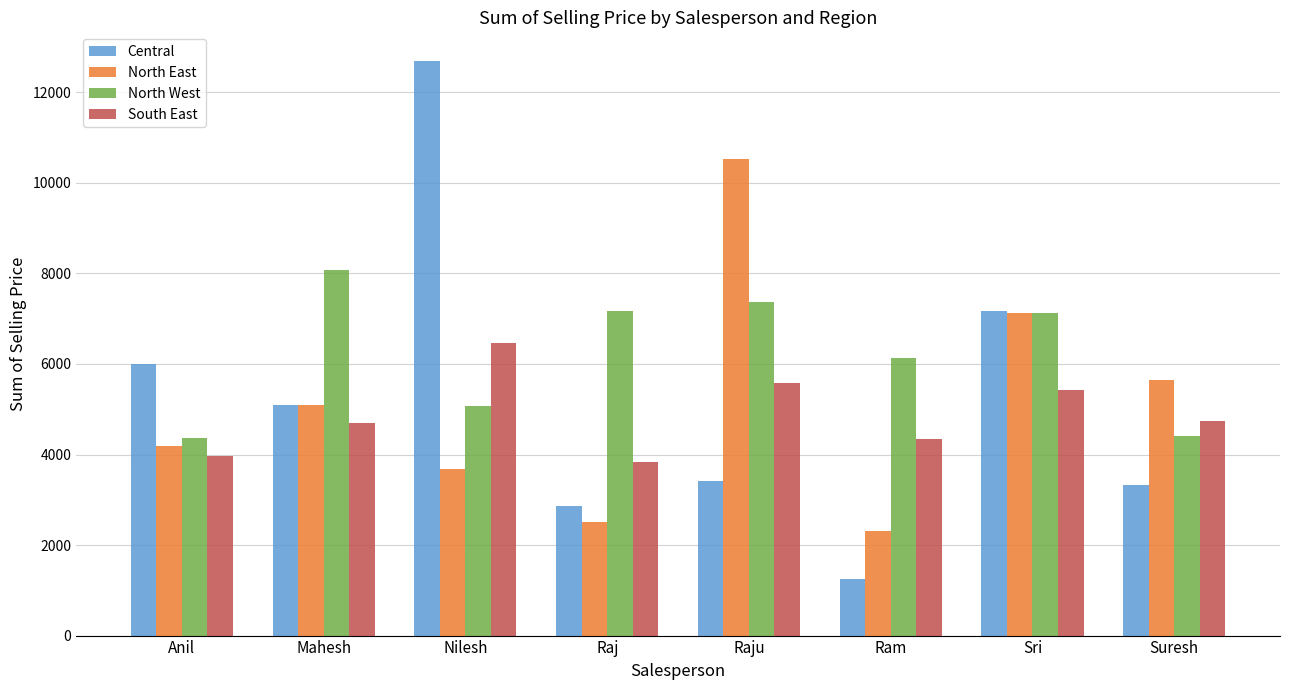

Are the bars grouped side by side (vs. stacked)?

Yes